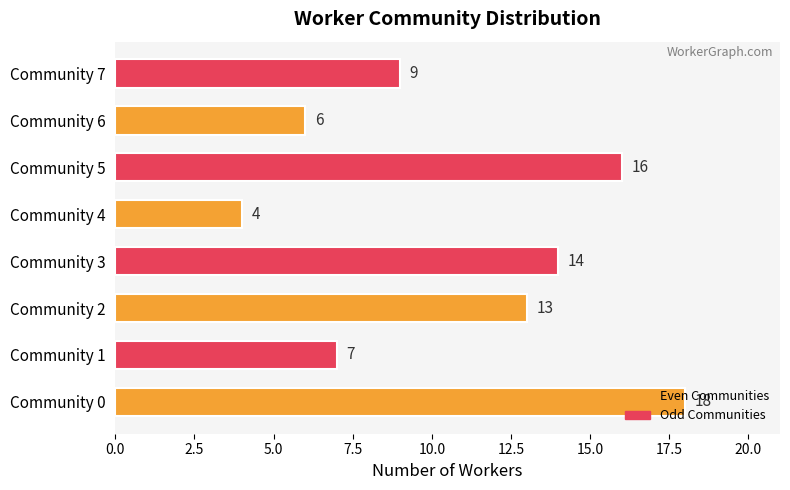

What is the difference between the maximum and minimum values?

14